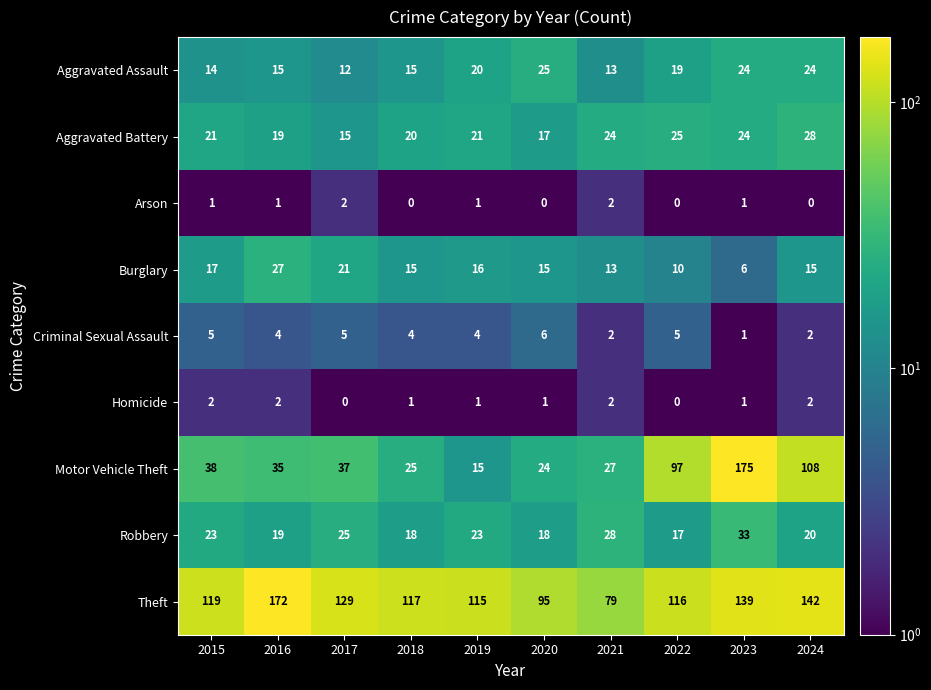

At which label does Motor Vehicle Theft first exceed 37?

2015